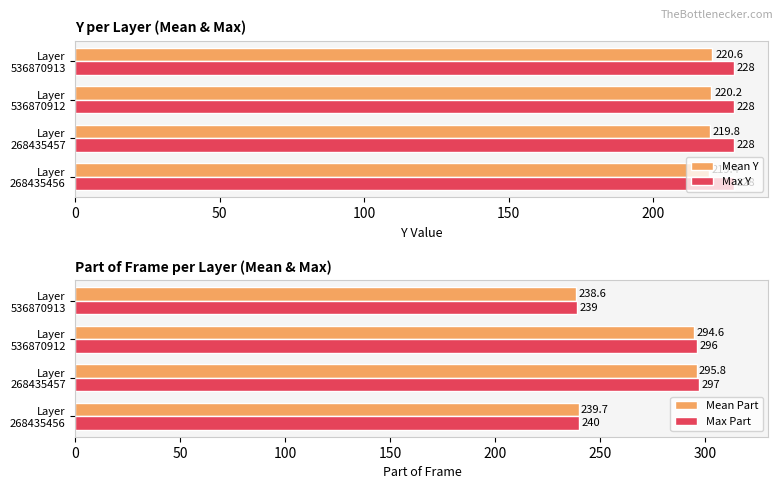

What are all the series names shown in the legend?

Mean Y, Max Y, Mean Part, Max Part